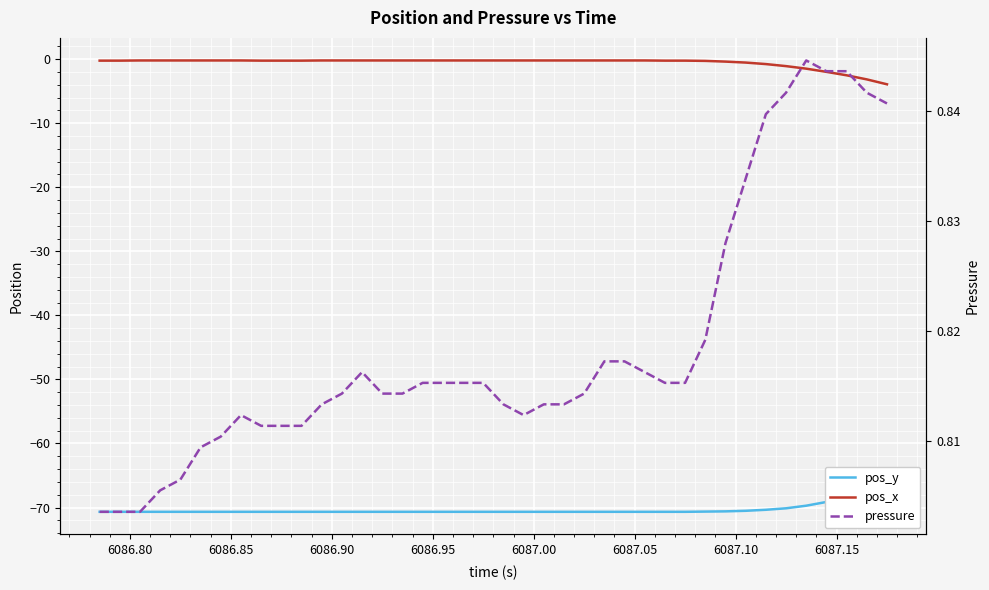

What is the value of the pos_y point at the 31st from the left?

-70.6